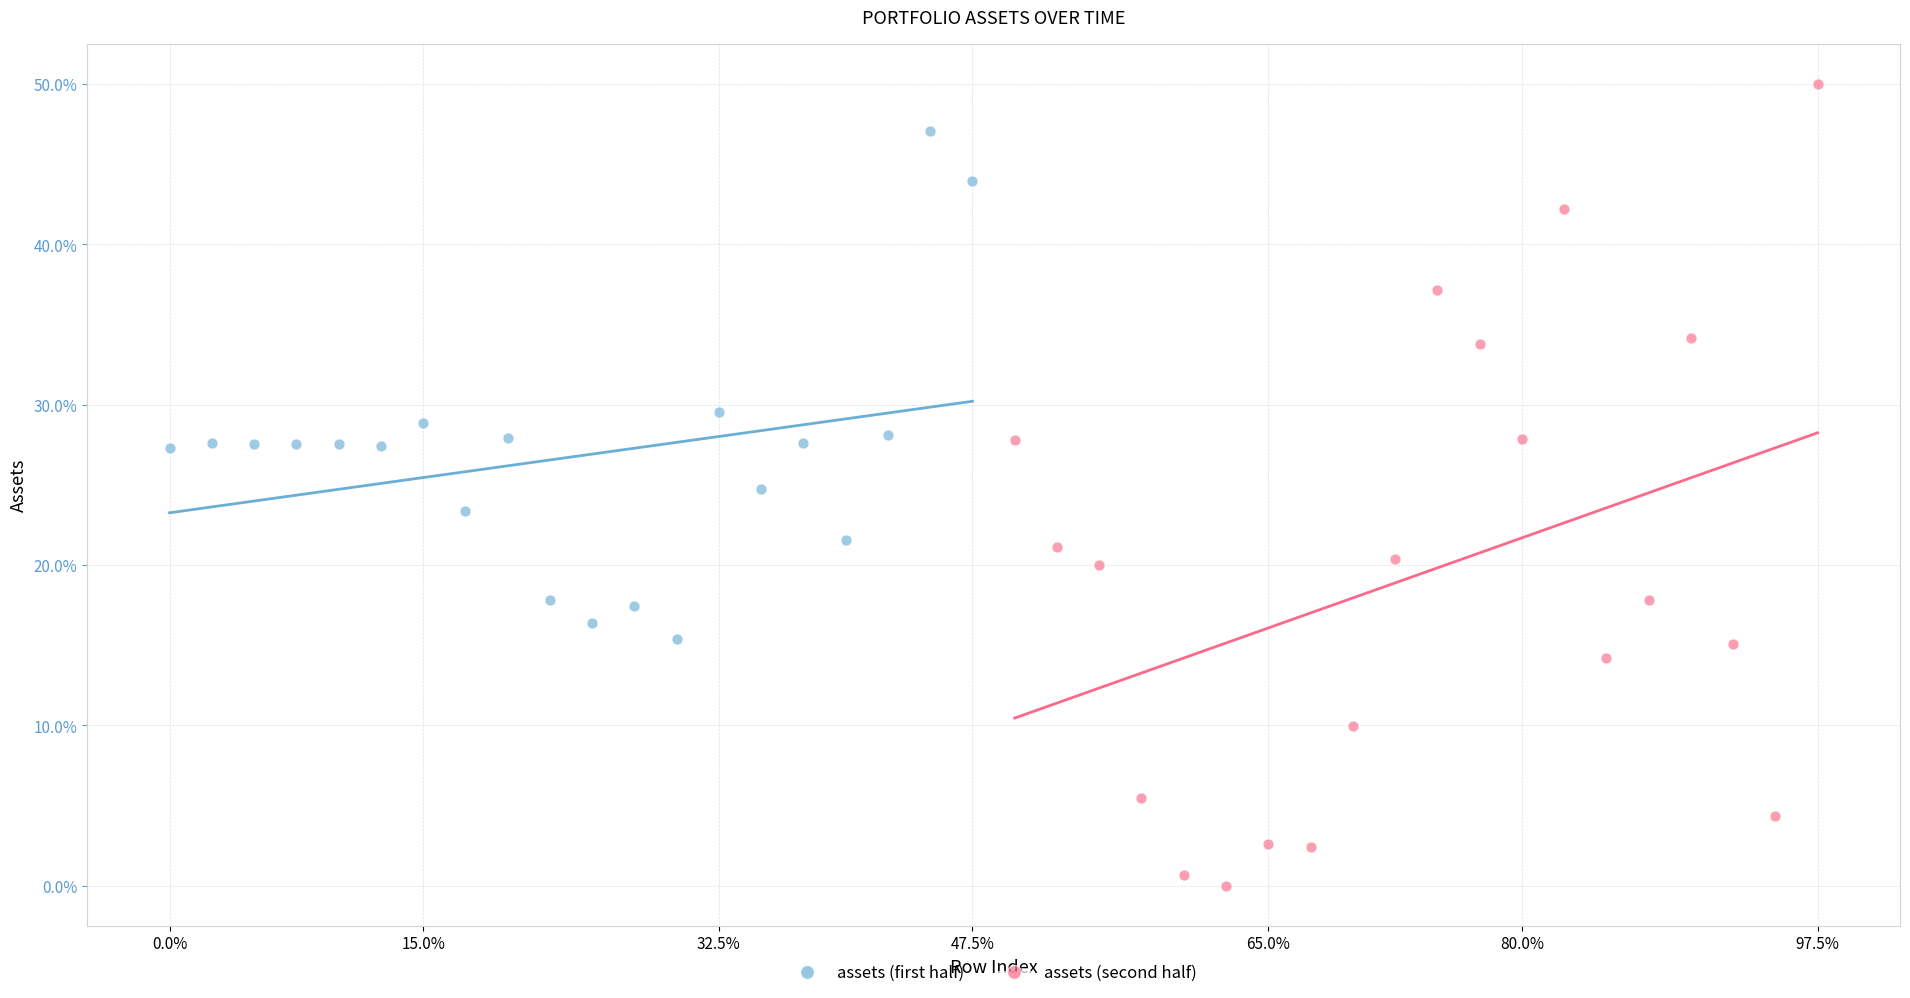

What are all the series names shown in the legend?

assets (first half), assets (second half)